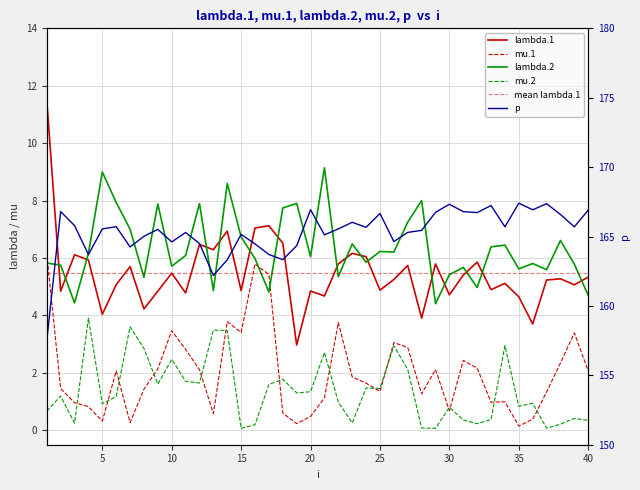

Rank the categories by mu.1 value from highest to lowest.

1, 16, 17, 14, 22, 10, 15, 39, 26, 27, 11, 31, 38, 32, 9, 29, 12, 40, 6, 23, 24, 2, 8, 25, 37, 28, 21, 34, 33, 3, 4, 30, 18, 13, 20, 36, 5, 7, 19, 35